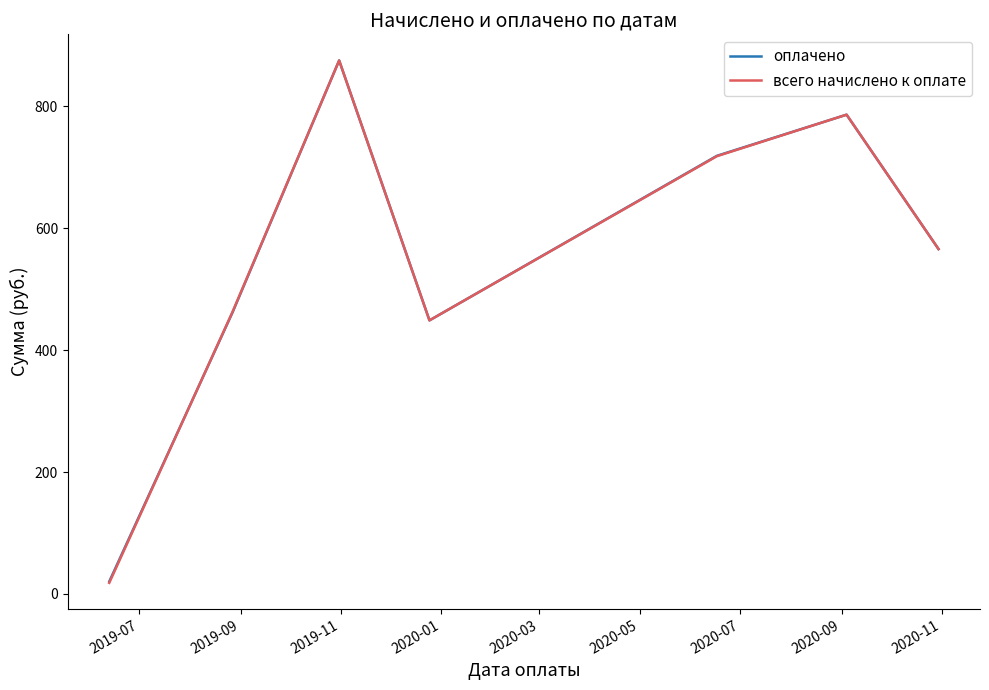

Which series has the largest range (max minus min)?

всего начислено к оплате